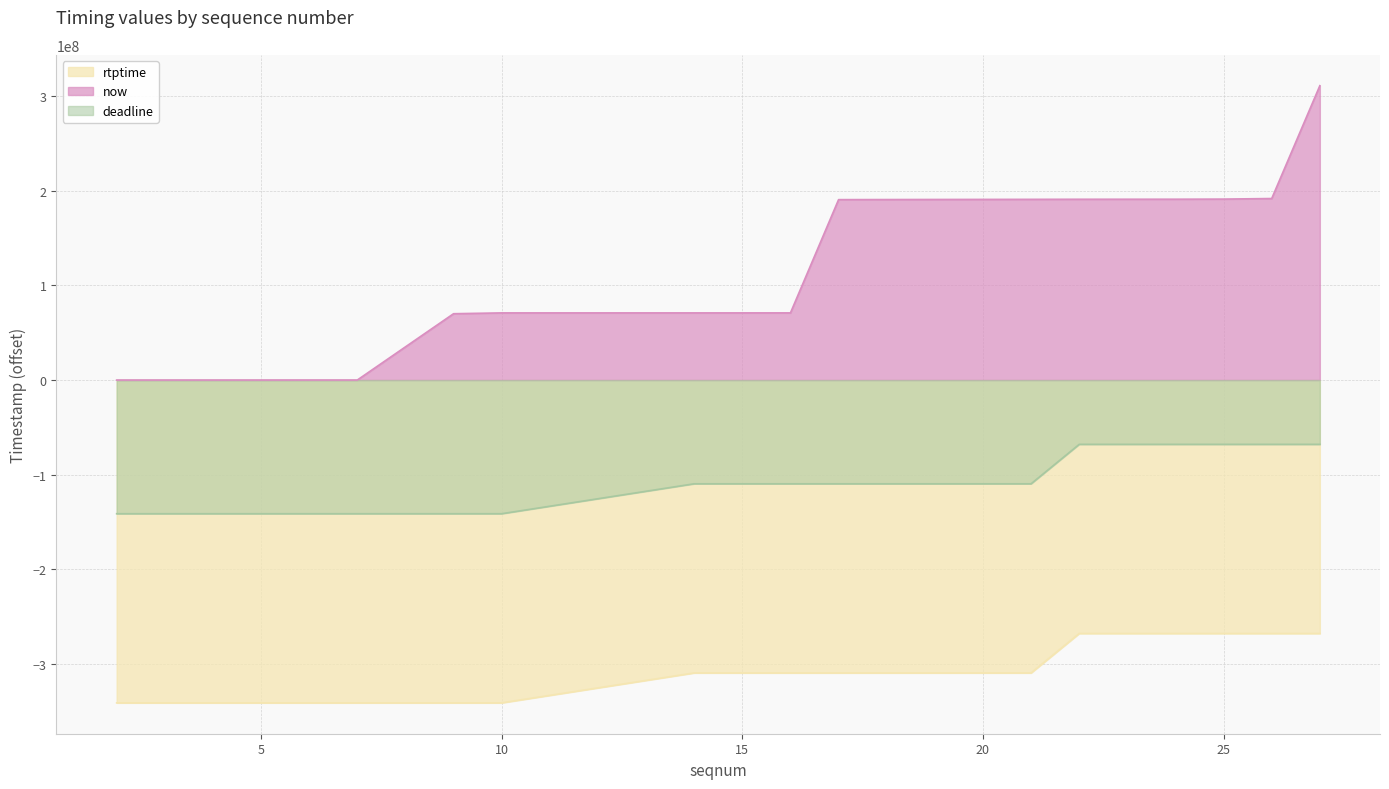

What is the sum of the rtptime values at 22 and 16?

-577678446